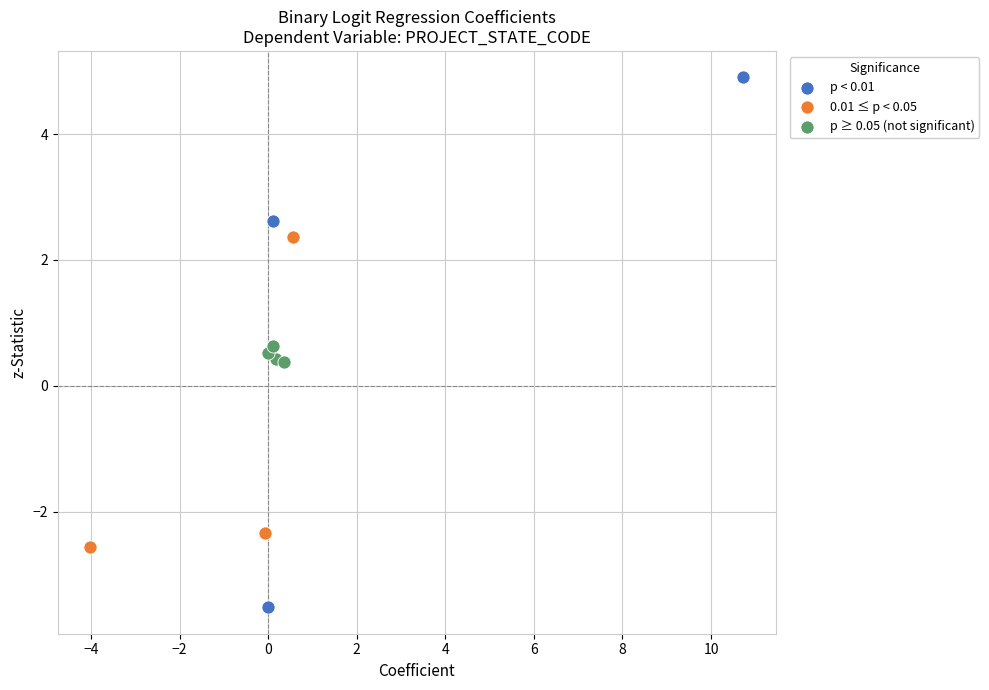

Which series reaches the maximum Y coordinate?

p < 0.01